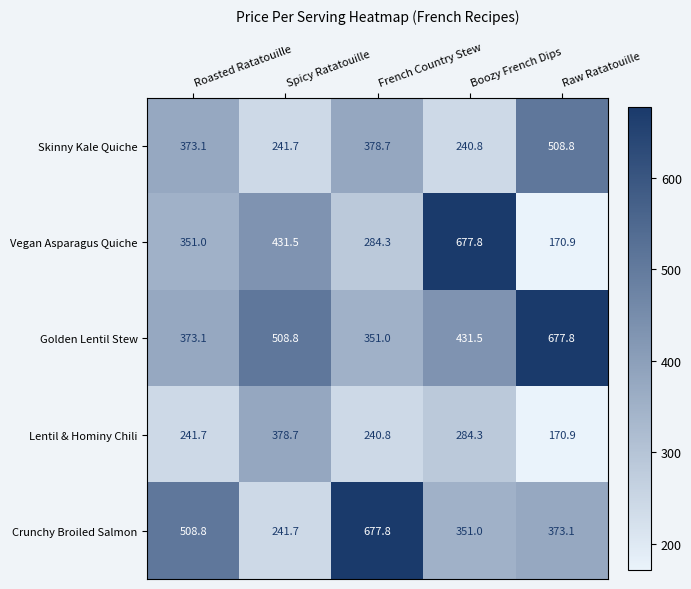

What is the difference between the Skinny Kale Quiche values at Raw Ratatouille and Roasted Ratatouille?

135.7